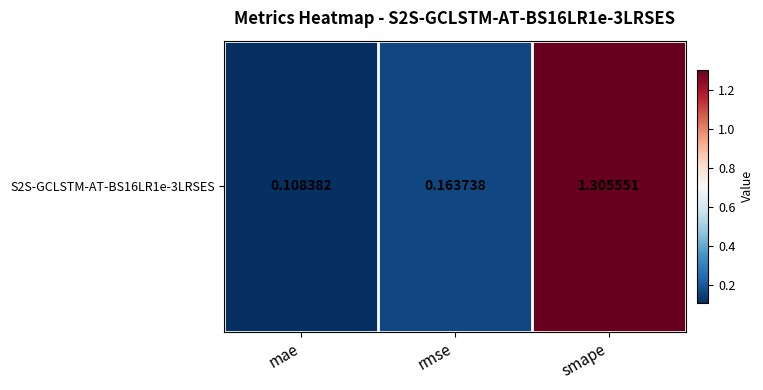

Rank the categories by value from highest to lowest.

smape, rmse, mae